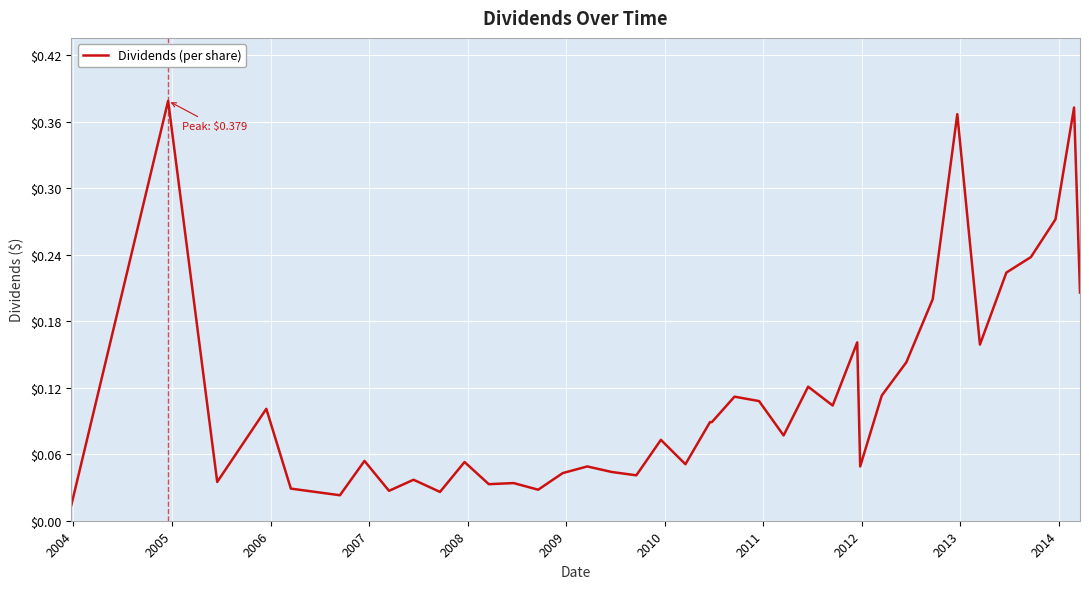

How many lines are shown in the chart?

1